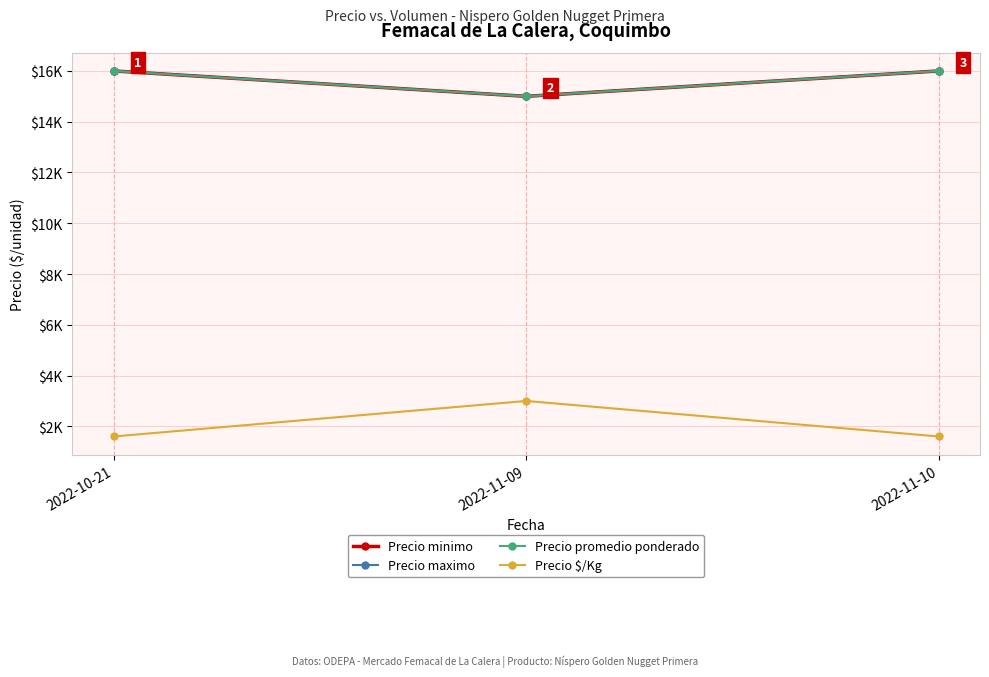

Does the chart have visible grid lines?

Yes